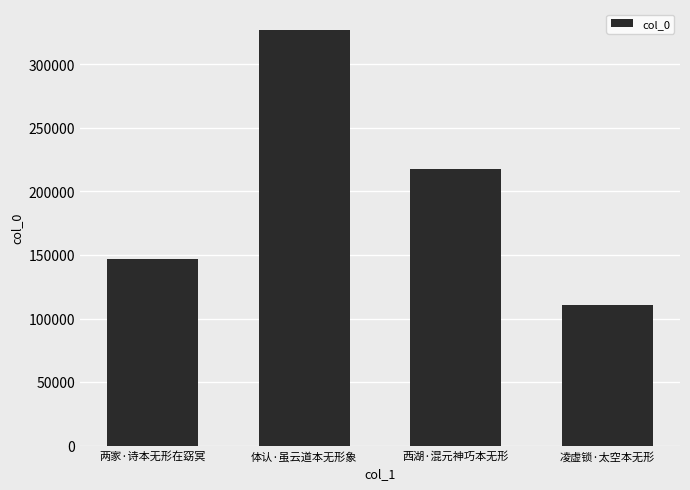

At which category does the chart reach its peak across all series?

体认·虽云道本无形象